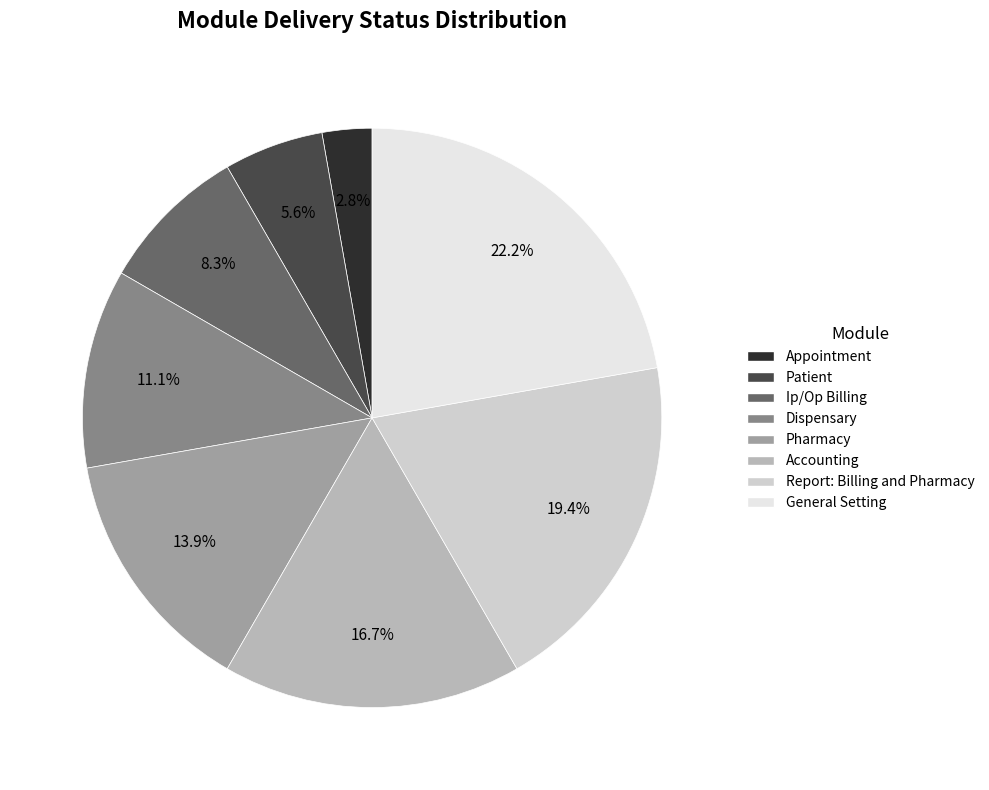

What percentage is the General Setting slice, to the nearest percent?

22%